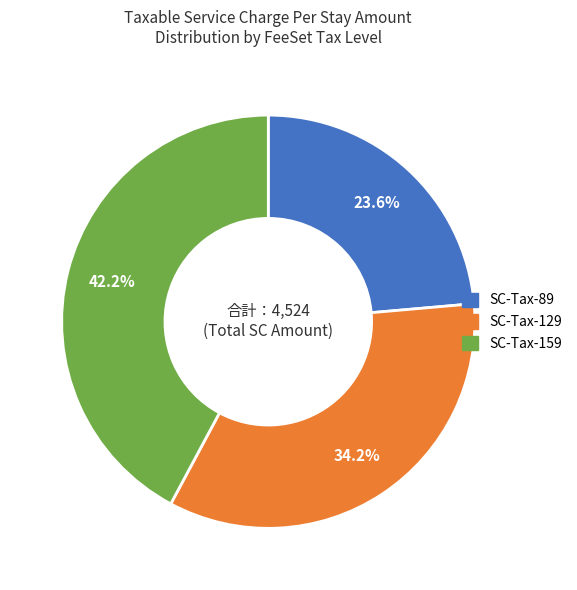

To the nearest percent, what is the average slice percentage?

33%